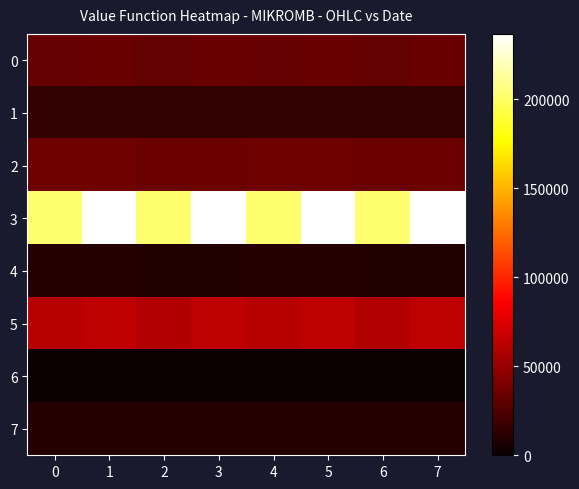

At which category is the sum across all series the highest?

1